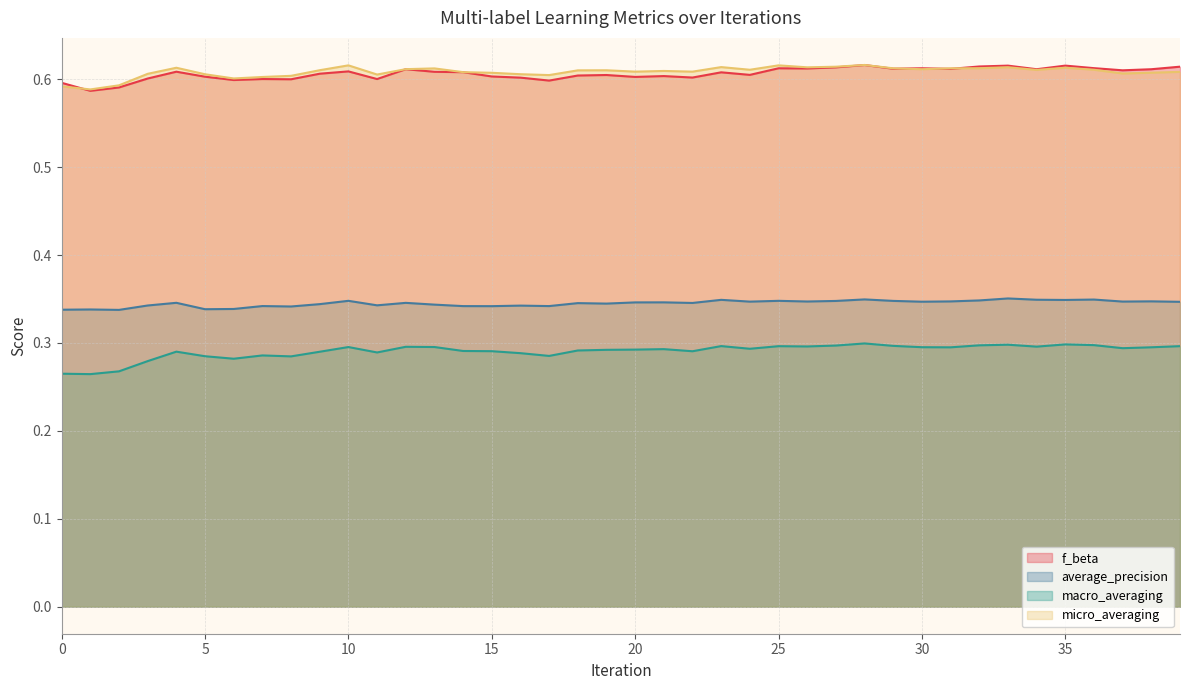

At 23, list the series in order from largest to smallest.

micro_averaging, f_beta, average_precision, macro_averaging